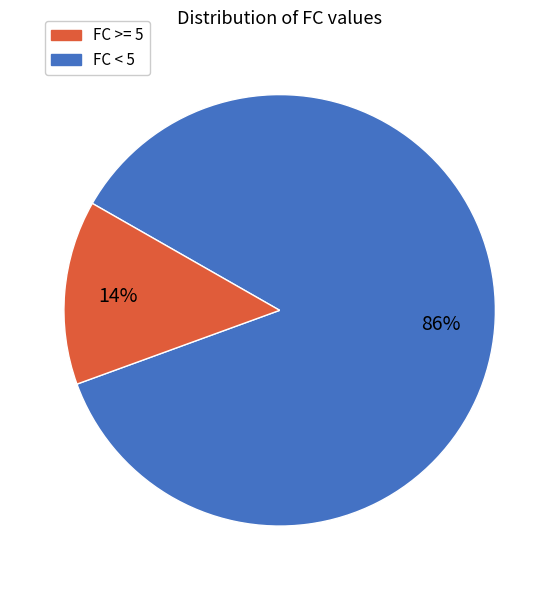

How many slices are in this pie chart?

2